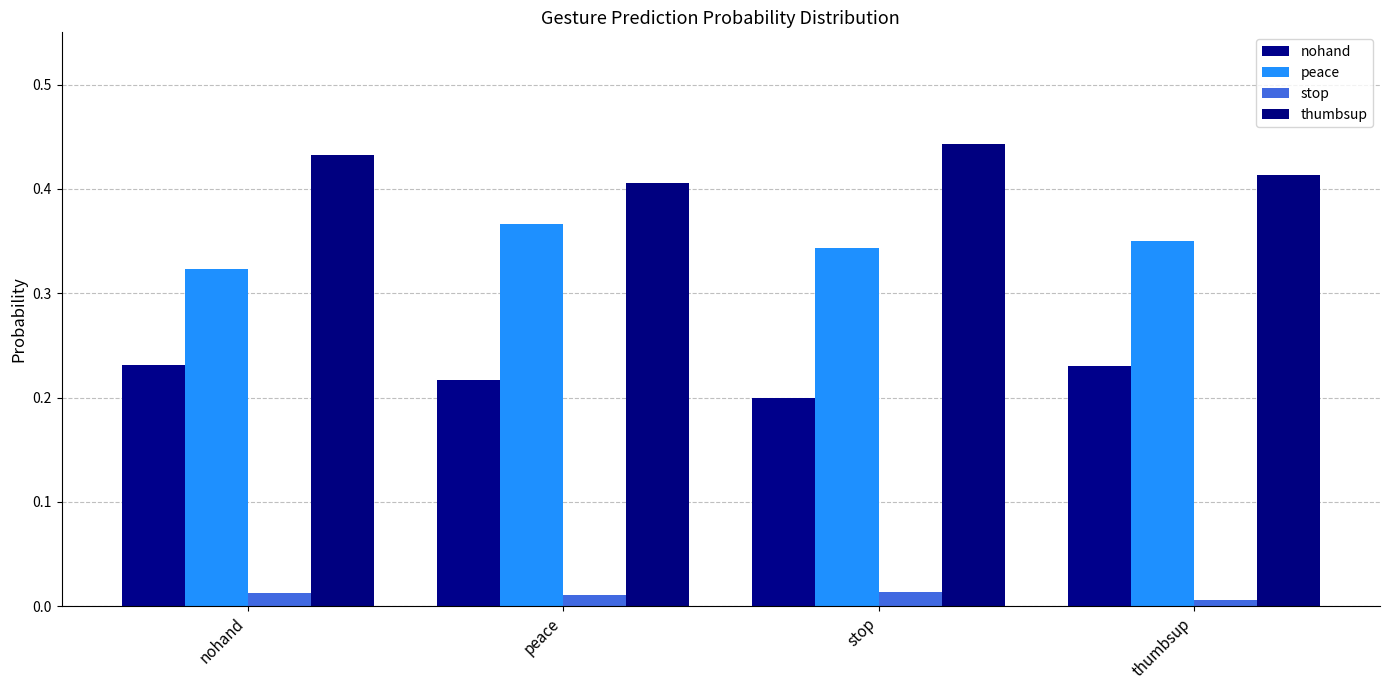

Between nohand and stop, which is larger?

nohand